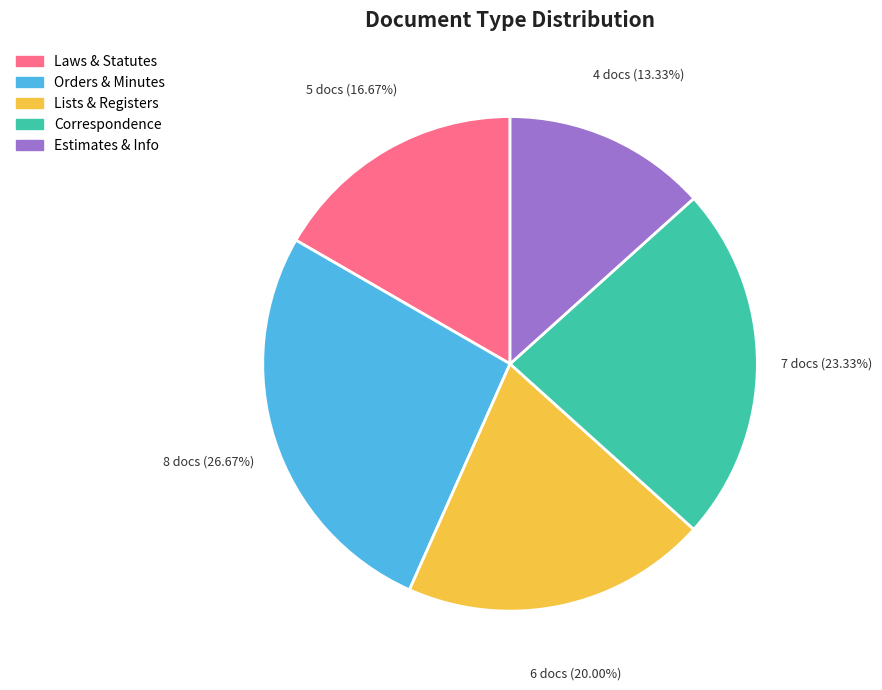

Rank the categories by value from lowest to highest.

Estimates & Info, Laws & Statutes, Lists & Registers, Correspondence, Orders & Minutes